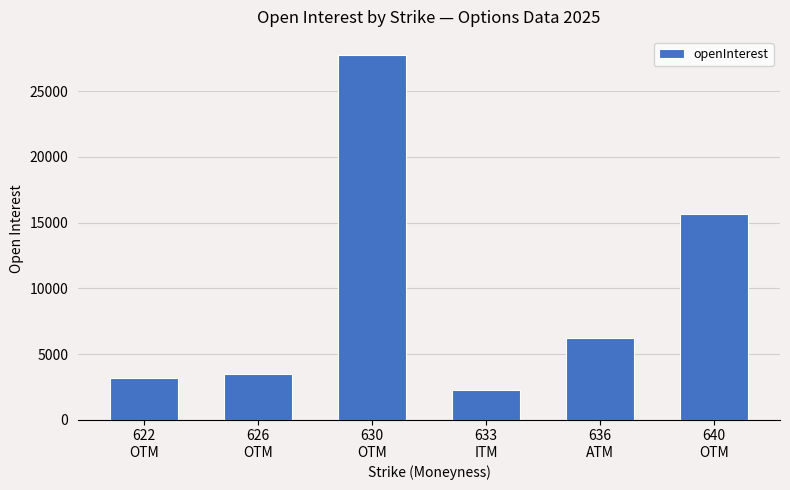

List the labels in order of value, largest first.

630
OTM, 640
OTM, 636
ATM, 626
OTM, 622
OTM, 633
ITM